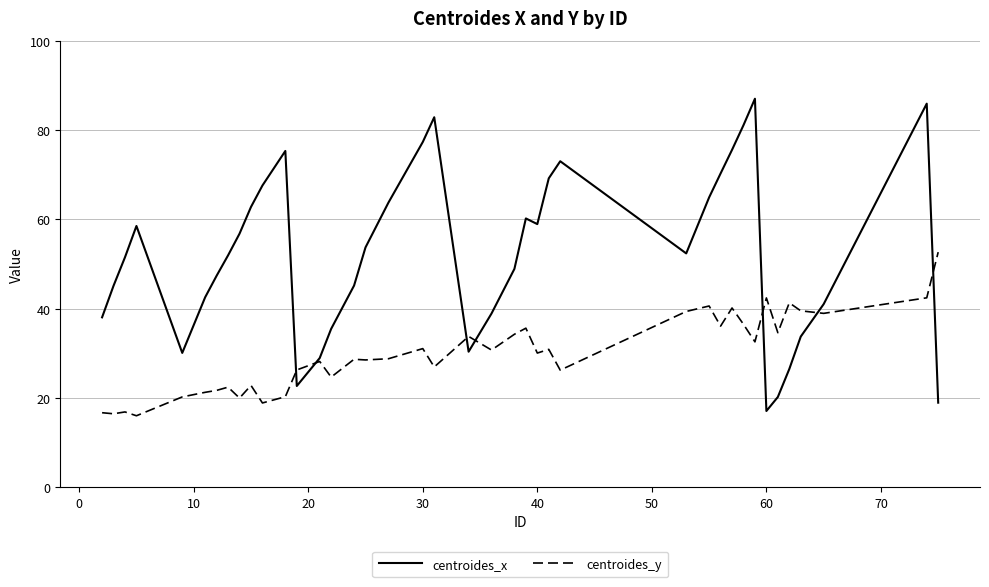

What is the difference between the maximum and minimum values in the centroides_y series?

36.6